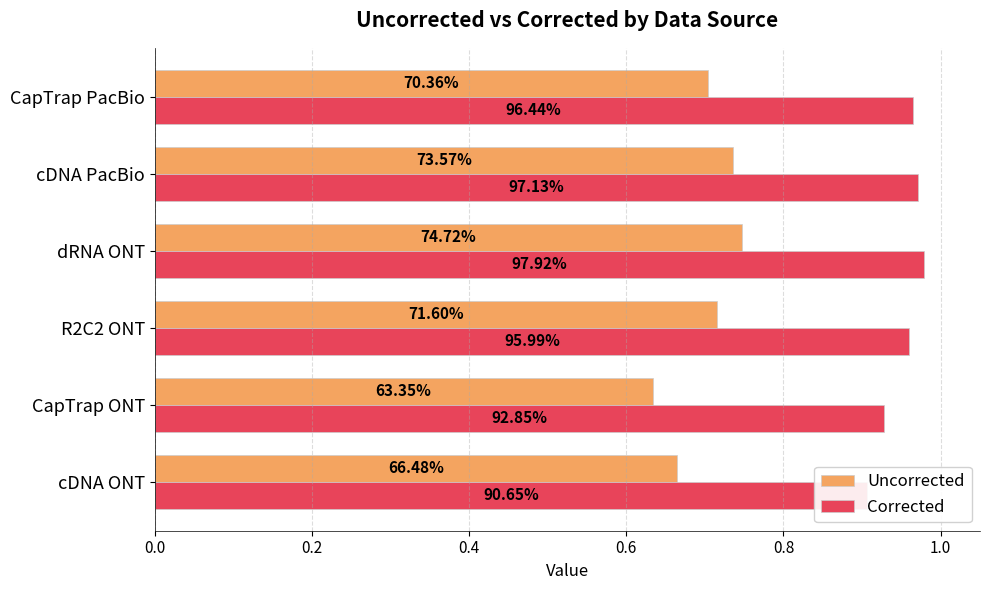

Reading left to right, what are all the values shown in this chart?

Uncorrected: 0.7	0.6	0.7	0.7	0.7	0.7
Corrected: 0.9	0.9	1.0	1.0	1.0	1.0